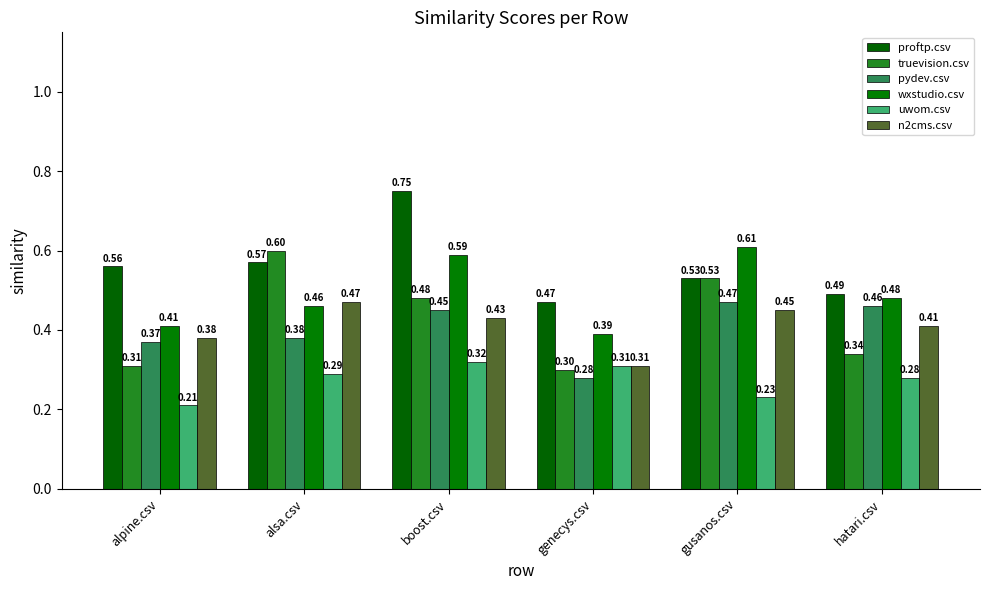

Rank the categories by proftp.csv value from highest to lowest.

boost.csv, alsa.csv, alpine.csv, gusanos.csv, hatari.csv, genecys.csv